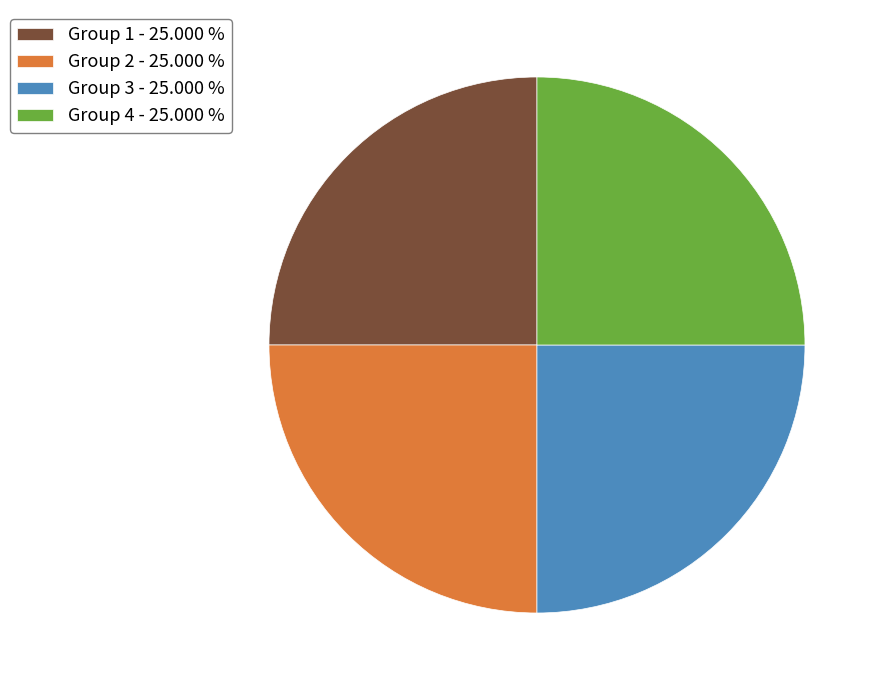

Approximately how many times larger is the value at Group 3 - 25.000 % compared to Group 1 - 25.000 %?

1.0